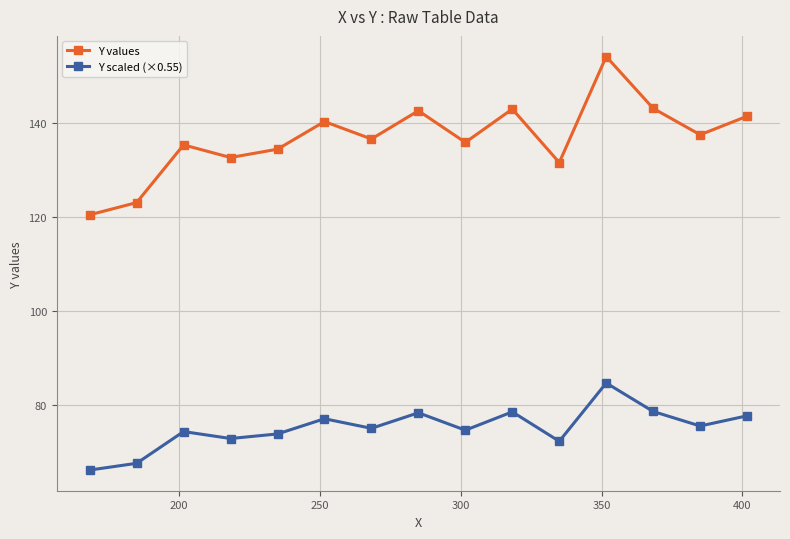

Which series has the widest spread of values?

Y values